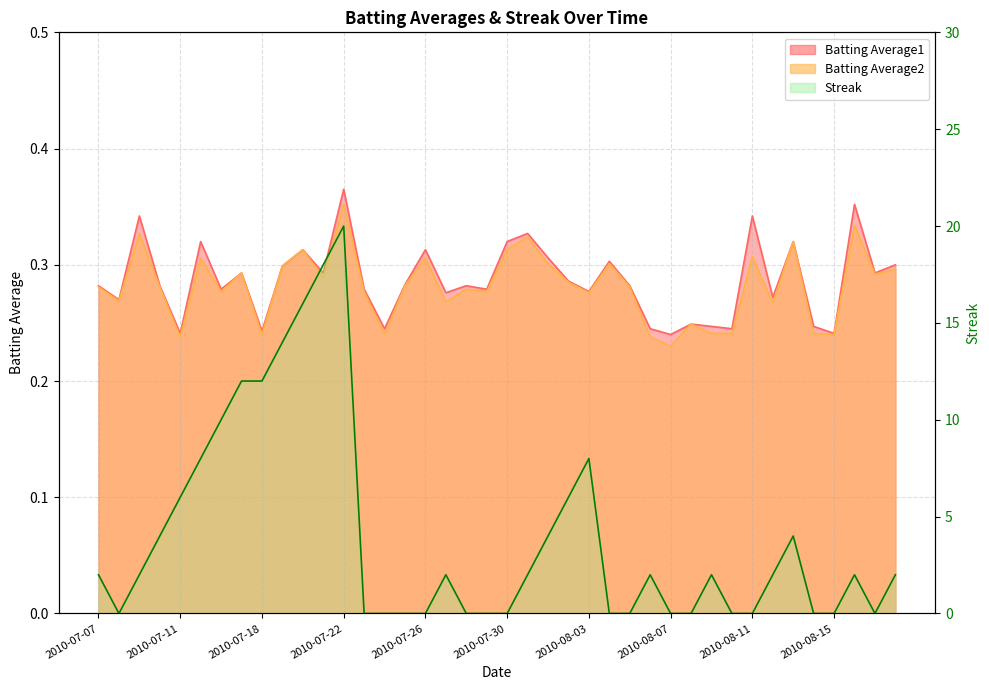

Rank the series by their maximum value, from lowest to highest.

Batting Average2, Batting Average1, Streak